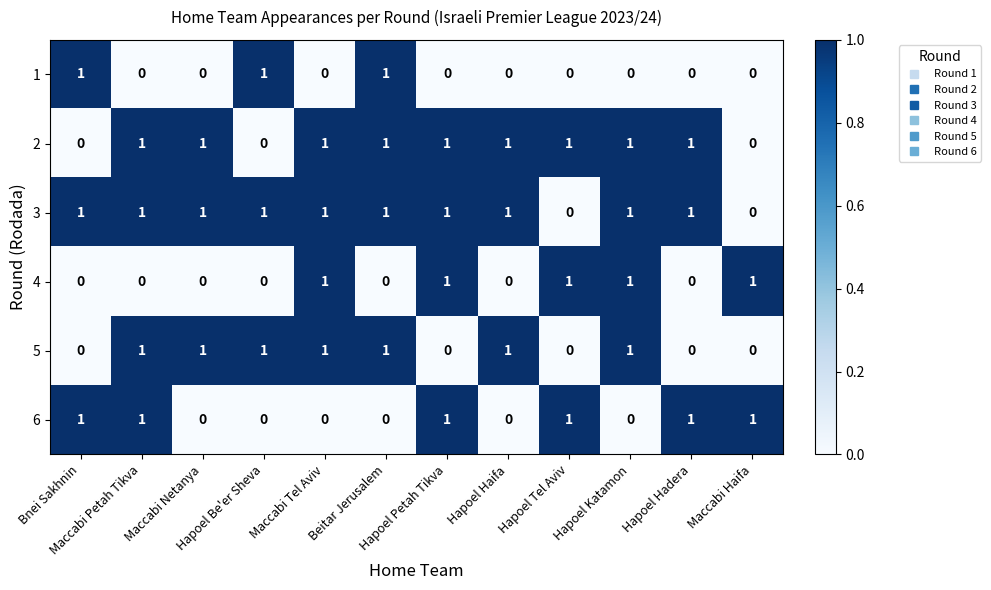

What is the sum of all 4 values?

5